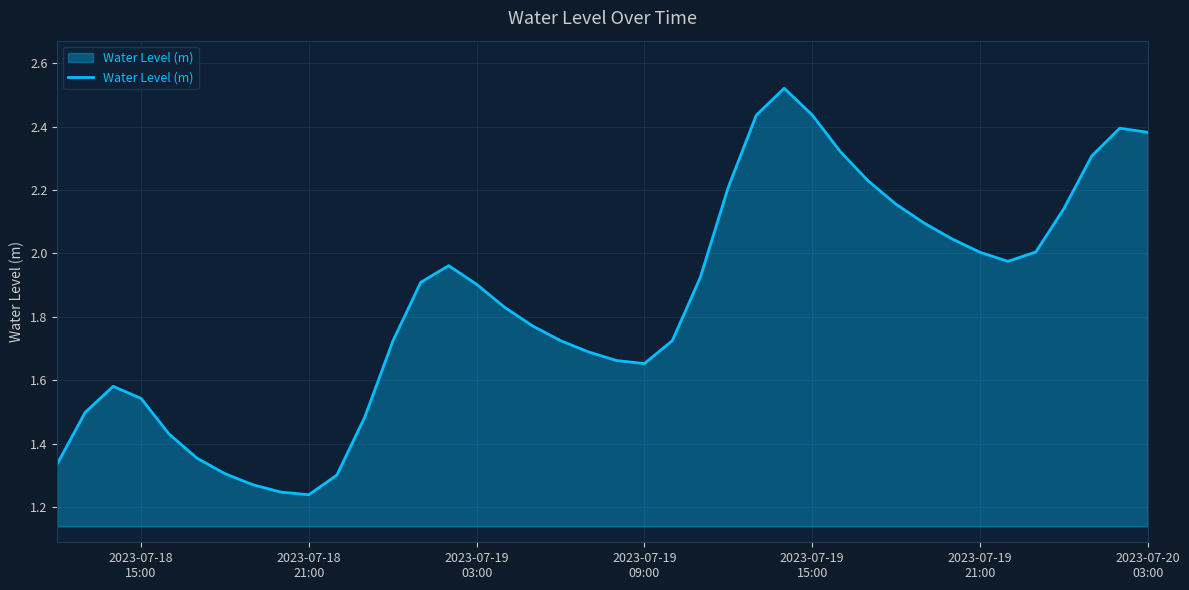

Reading right to left, extract all data points from this chart.

2.4	2.4	2.3	2.1	2.0	2.0	2.0	2.0	2.1	2.2	2.2	2.3	2.4	2.5	2.4	2.2	1.9	1.7	1.7	1.7	1.7	1.7	1.8	1.8	1.9	2.0	1.9	1.7	1.5	1.3	1.2	1.2	1.3	1.3	1.4	1.4	1.5	1.6	1.5	1.3